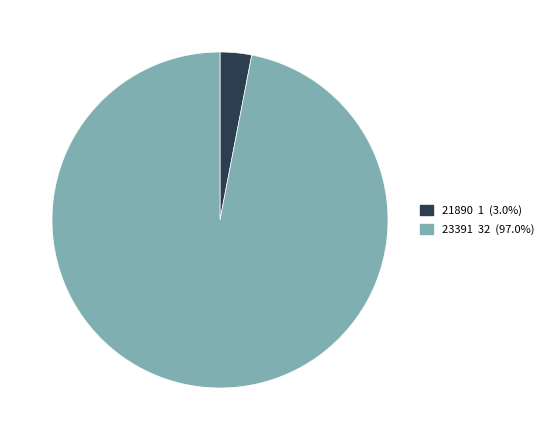

The 21890 slice represents 13% of the pie. True or false?

False